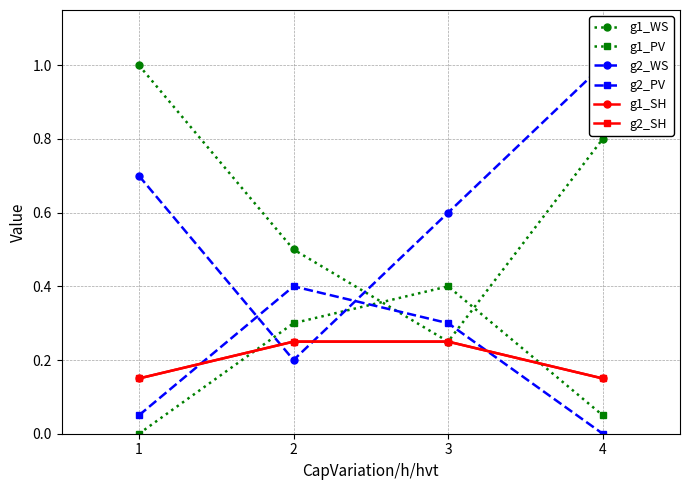

At 4, list the series in order from smallest to largest.

g2_PV, g1_PV, g1_SH, g2_SH, g1_WS, g2_WS